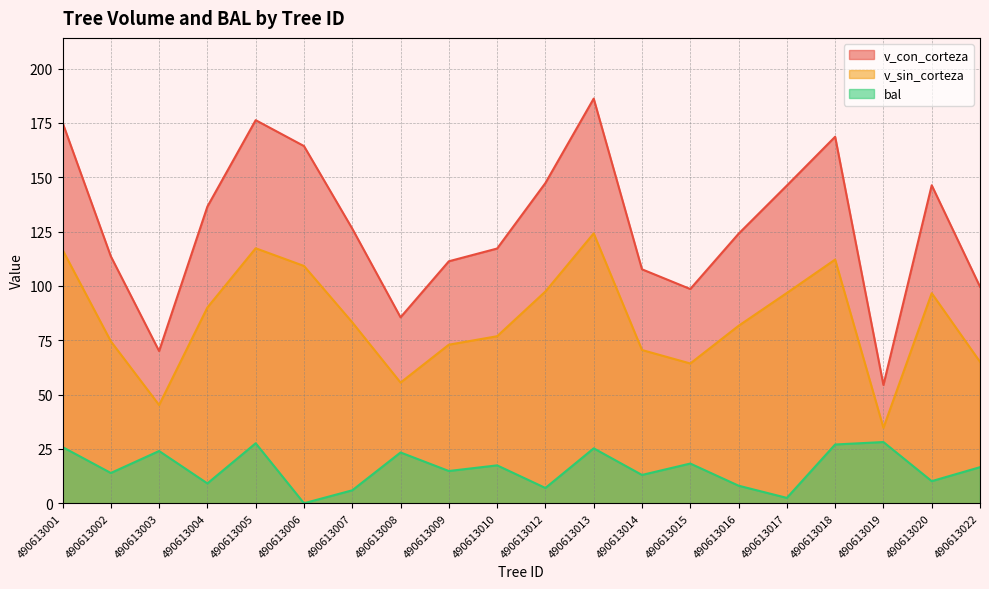

How many data points does each series have?

20